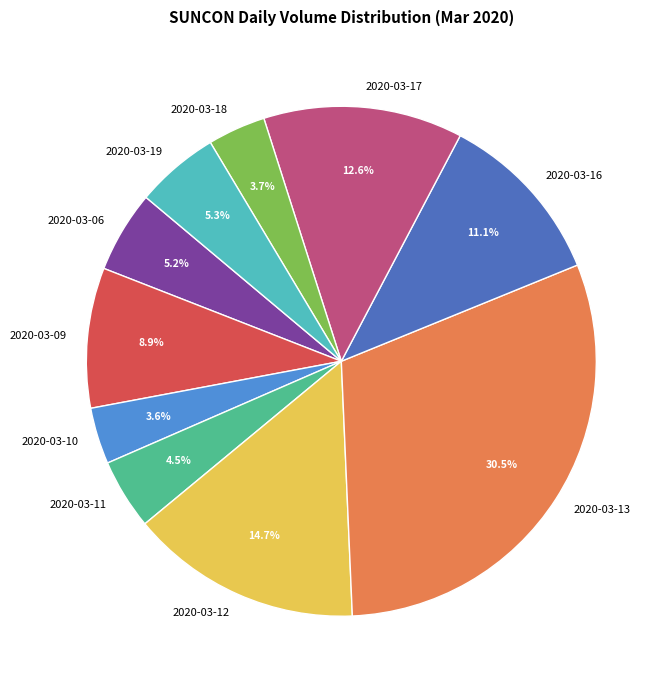

To the nearest percent, what portion does 2020-03-12 represent?

15%